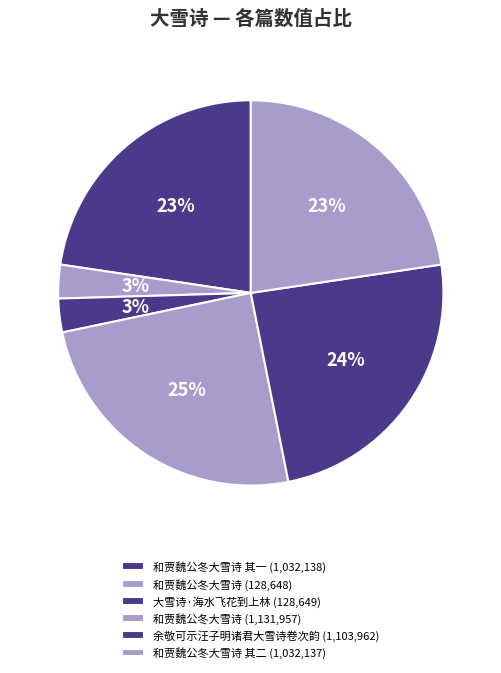

Does any single category account for the majority?

No